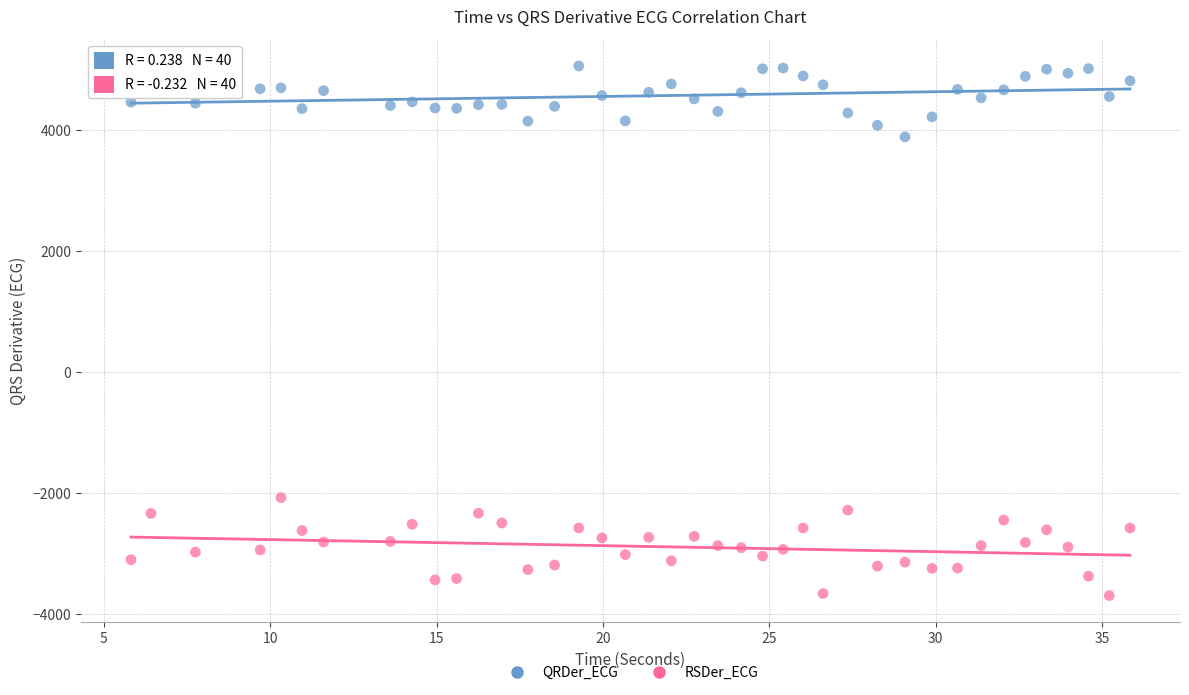

Across all series, what Y value is closest to 682?

-2077.3